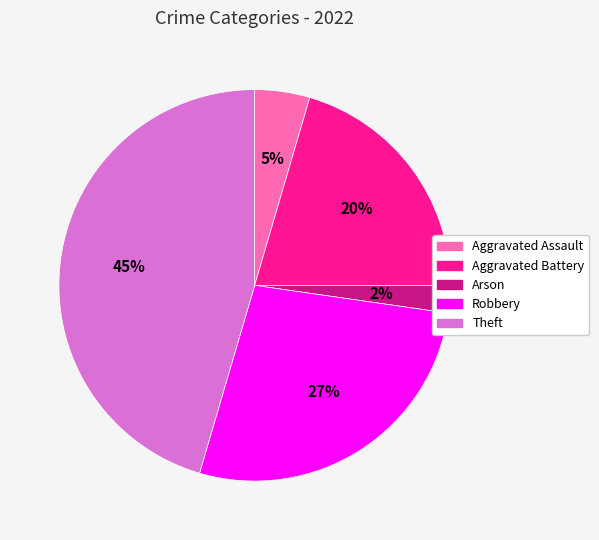

Is there any slice that represents more than half of the pie?

No